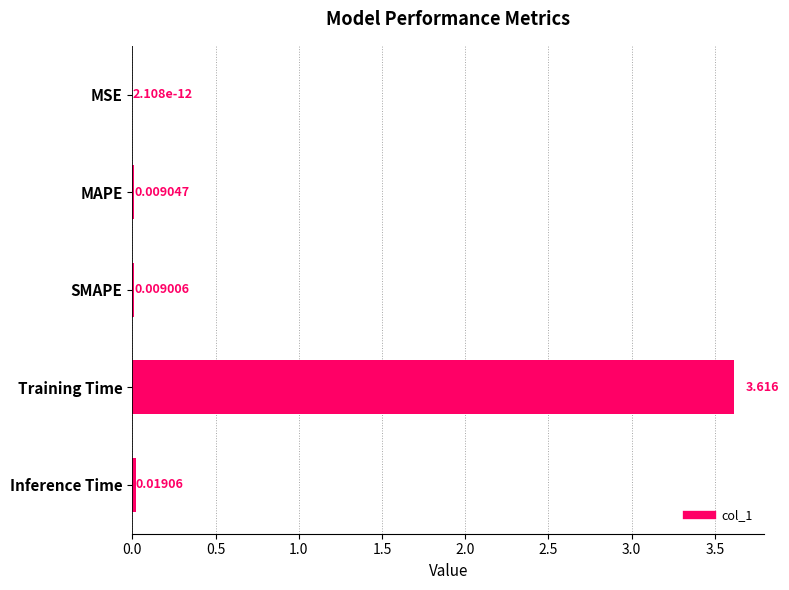

Which label corresponds to the largest value in the chart?

Training Time